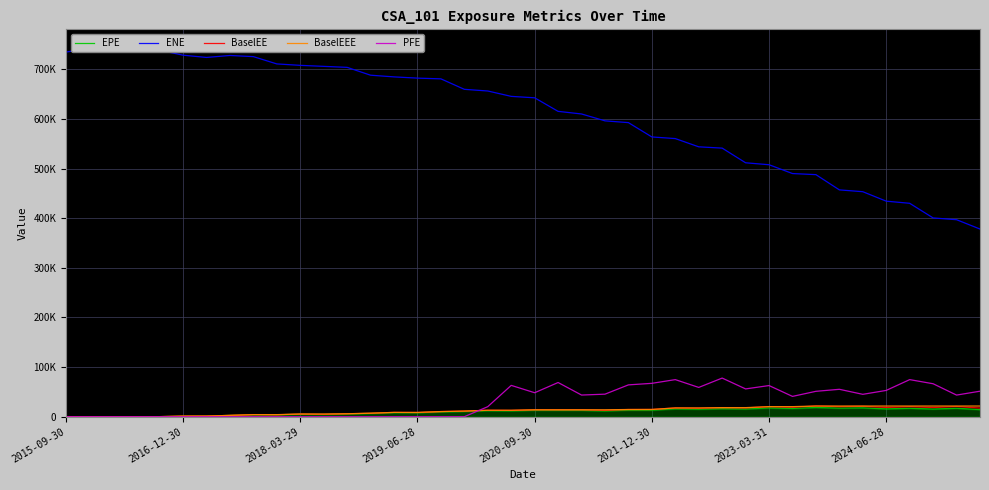

The ENE series shows 734636.0 at 2015-09-30. True or false?

True